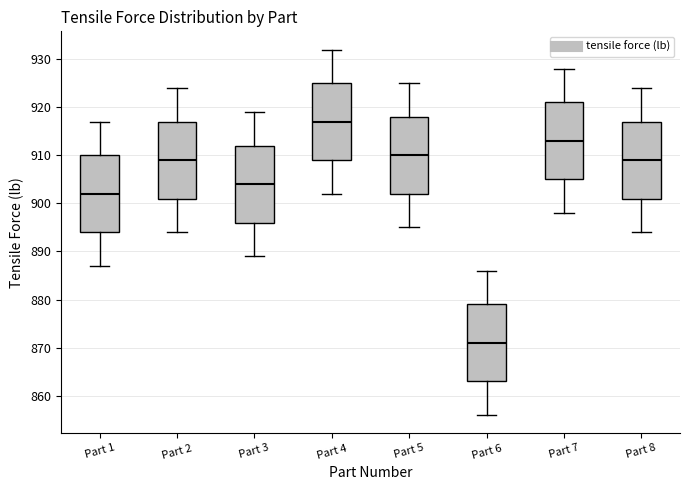

Reading left to right, transcribe this box plot: for each box, give where its median line is, the range the box spans, and where its two whiskers end, as read against the y-axis. The values are not printed on the chart, so give them approximately, as read against the axis.

Part 1: median 902, box 894 to 910, whiskers 887 to 917
Part 2: median 909, box 901 to 917, whiskers 894 to 924
Part 3: median 904, box 896 to 912, whiskers 889 to 919
Part 4: median 917, box 909 to 925, whiskers 902 to 932
Part 5: median 910, box 902 to 918, whiskers 895 to 925
Part 6: median 871, box 863 to 879, whiskers 856 to 886
Part 7: median 913, box 905 to 921, whiskers 898 to 928
Part 8: median 909, box 901 to 917, whiskers 894 to 924